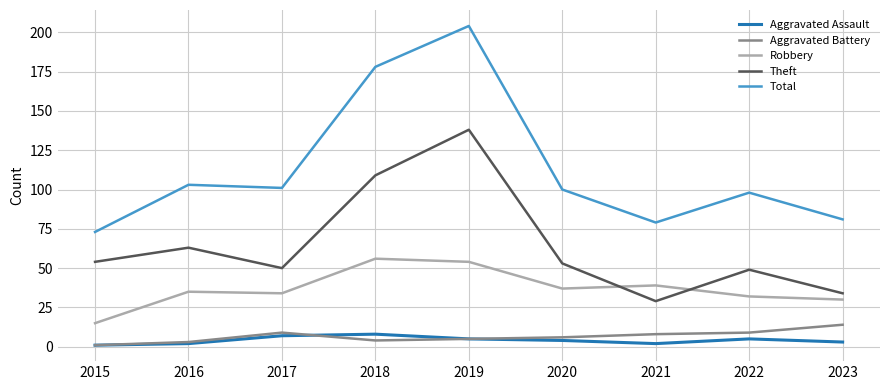

List the series in order of their peak value, lowest first.

Aggravated Assault, Aggravated Battery, Robbery, Theft, Total